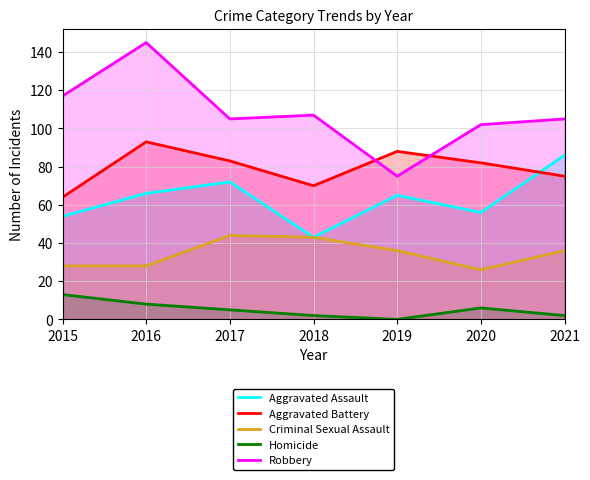

Reading left to right, transcribe all the data shown in this chart.

Aggravated Assault: 2015=54	2016=66	2017=72	2018=43	2019=65	2020=56	2021=86
Aggravated Battery: 2015=64	2016=93	2017=83	2018=70	2019=88	2020=82	2021=75
Criminal Sexual Assault: 2015=28	2016=28	2017=44	2018=43	2019=36	2020=26	2021=36
Homicide: 2015=13	2016=8	2017=5	2018=2	2019=0	2020=6	2021=2
Robbery: 2015=117	2016=145	2017=105	2018=107	2019=75	2020=102	2021=105